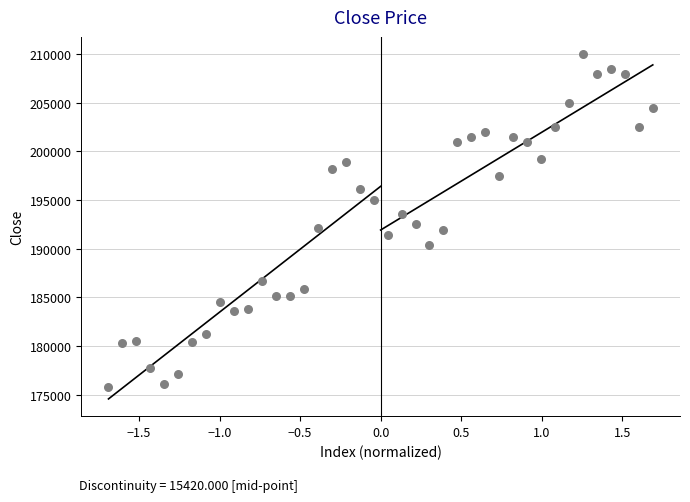

What is the range of Y values (max minus min)?

34200